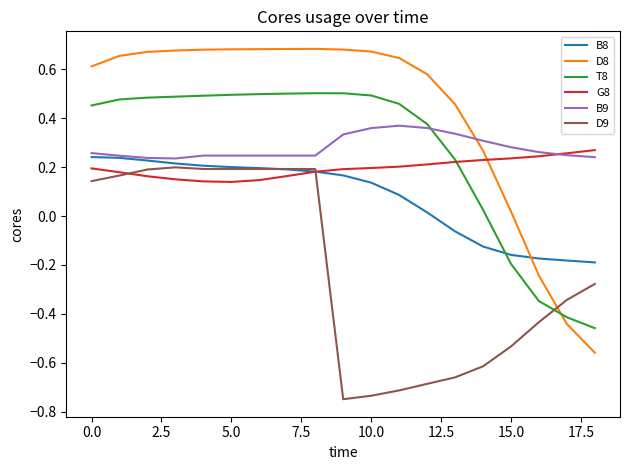

Does the chart have visible grid lines?

No